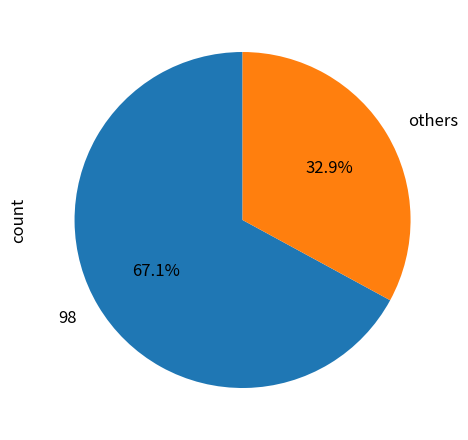

Which category has the biggest portion of the pie?

98